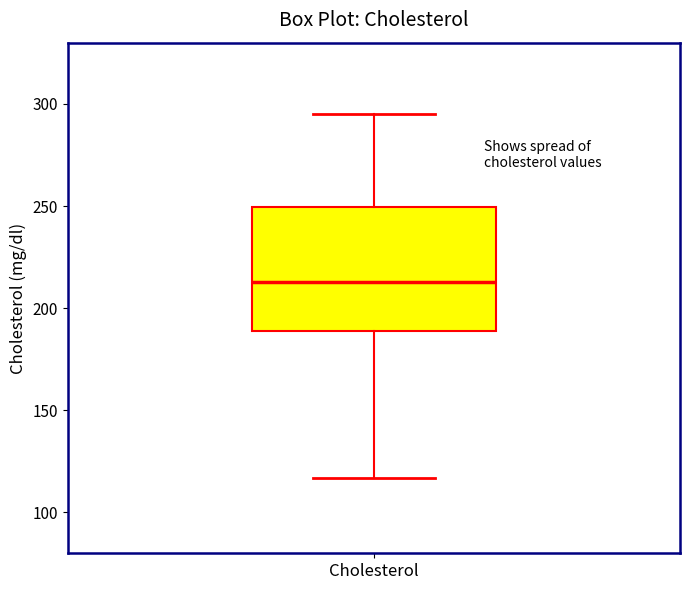

Read this box plot against the y-axis: the position of the median line, the range covered by the box, and the ends of both whiskers. The values are not printed on the chart, so give them approximately, as read against the axis.

median 215, box 190 to 250, whiskers 115 to 295